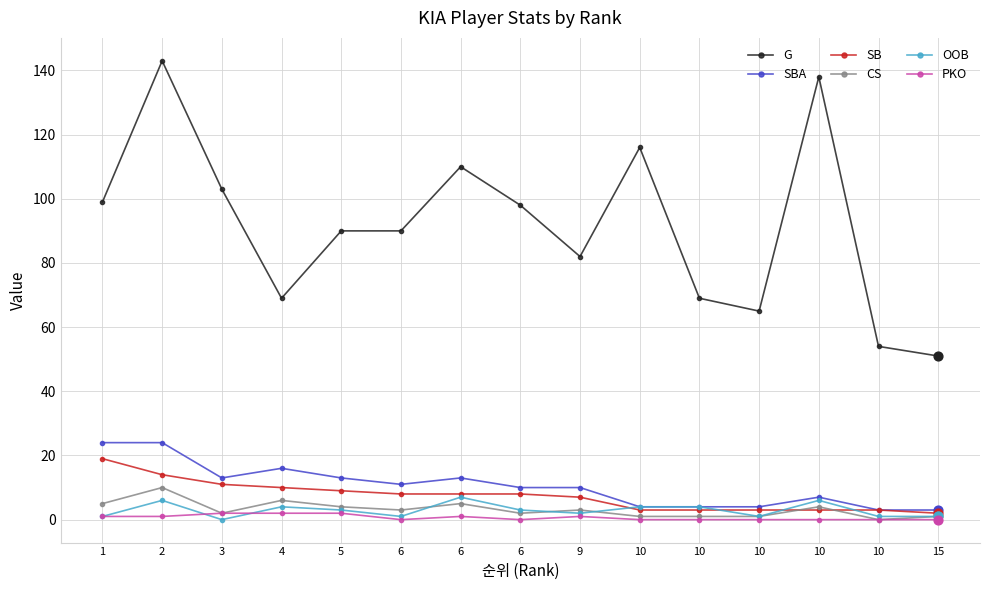

Is the value of SBA at 15 greater than the value of PKO at 2?

Yes